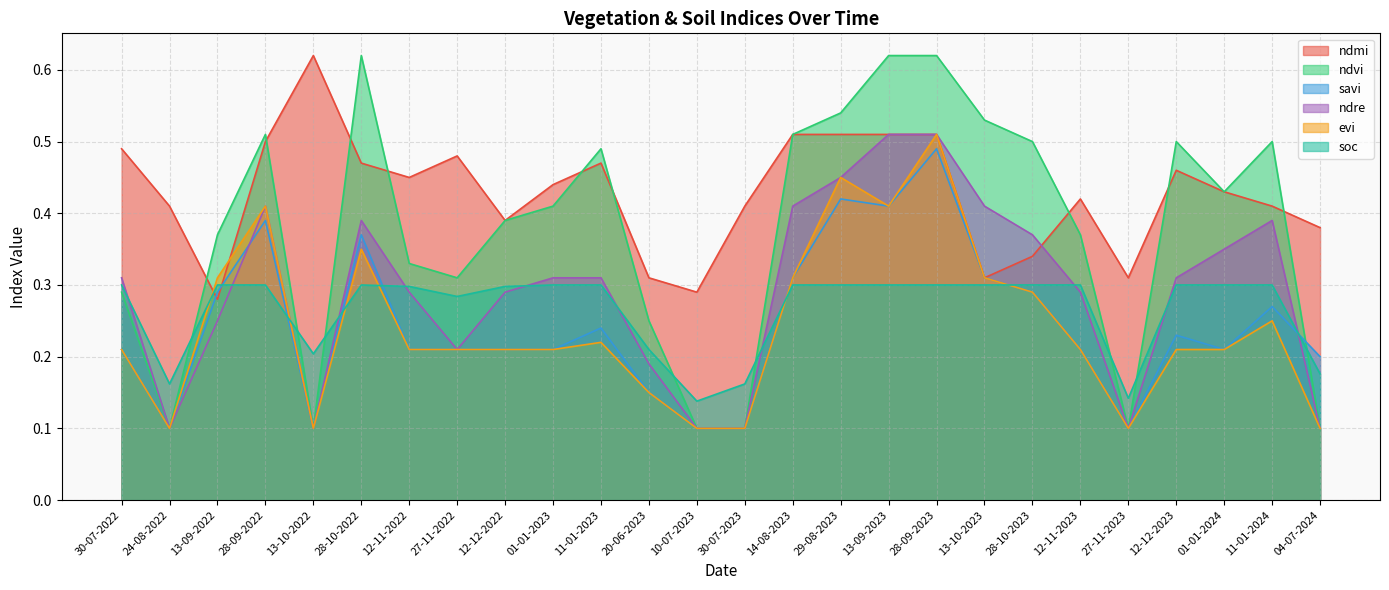

Reading right to left, extract all data points from this chart.

ndmi: 0.4	0.4	0.4	0.5	0.3	0.4	0.3	0.3	0.5	0.5	0.5	0.5	0.4	0.3	0.3	0.5	0.4	0.4	0.5	0.5	0.5	0.6	0.5	0.3	0.4	0.5
ndvi: 0.1	0.5	0.4	0.5	0.1	0.4	0.5	0.5	0.6	0.6	0.5	0.5	0.1	0.1	0.2	0.5	0.4	0.4	0.3	0.3	0.6	0.1	0.5	0.4	0.1	0.3
savi: 0.2	0.3	0.2	0.2	0.1	0.2	0.3	0.3	0.5	0.4	0.4	0.3	0.1	0.1	0.1	0.2	0.2	0.2	0.2	0.2	0.4	0.1	0.4	0.3	0.1	0.2
ndre: 0.1	0.4	0.3	0.3	0.1	0.3	0.4	0.4	0.5	0.5	0.5	0.4	0.1	0.1	0.2	0.3	0.3	0.3	0.2	0.3	0.4	0.1	0.4	0.2	0.1	0.3
evi: 0.1	0.2	0.2	0.2	0.1	0.2	0.3	0.3	0.5	0.4	0.5	0.3	0.1	0.1	0.1	0.2	0.2	0.2	0.2	0.2	0.3	0.1	0.4	0.3	0.1	0.2
soc: 0.2	0.3	0.3	0.3	0.1	0.3	0.3	0.3	0.3	0.3	0.3	0.3	0.2	0.1	0.2	0.3	0.3	0.3	0.3	0.3	0.3	0.2	0.3	0.3	0.2	0.3